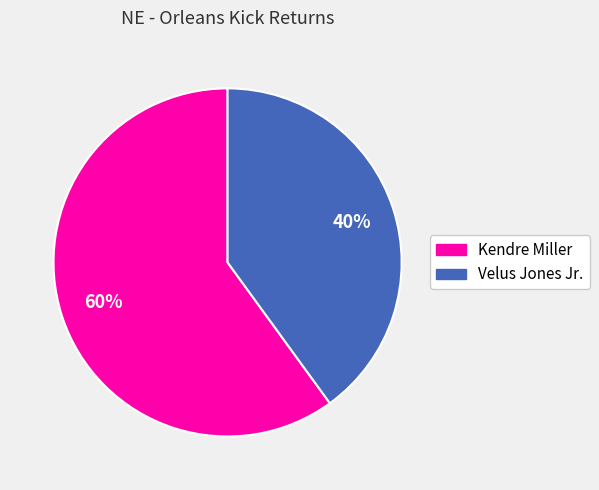

Is there a majority slice in this chart?

Yes